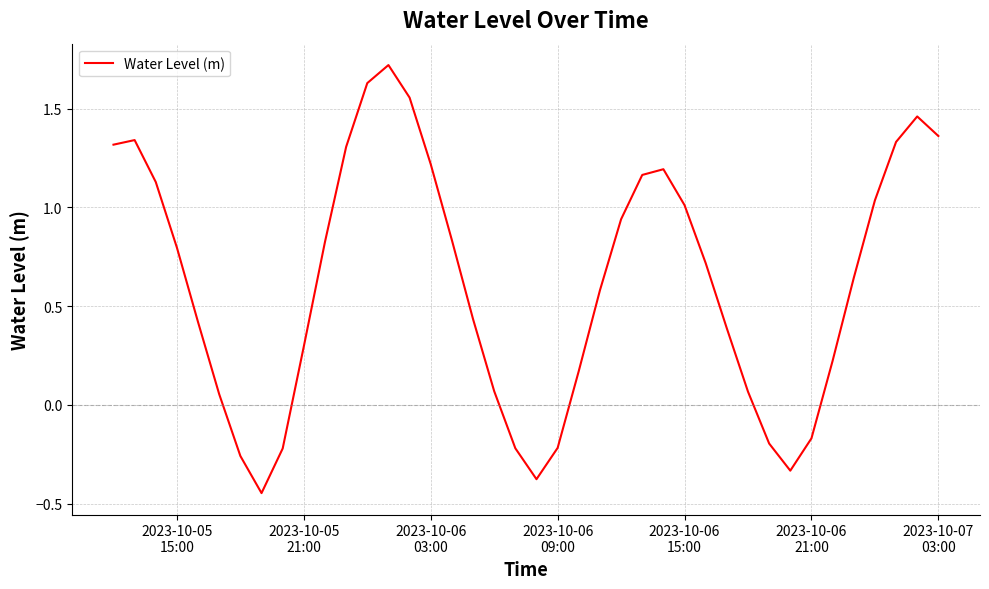

What is the difference between the maximum and minimum values?

2.2